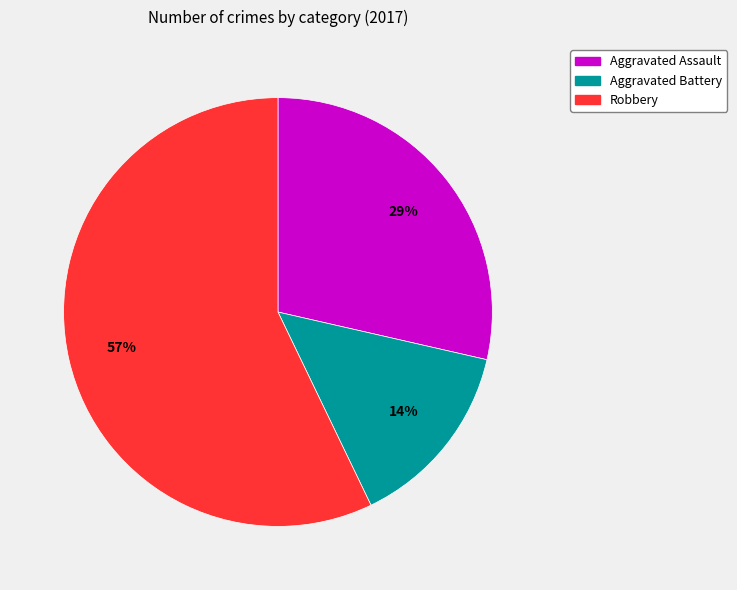

To the nearest percent, what is the average slice percentage?

33%